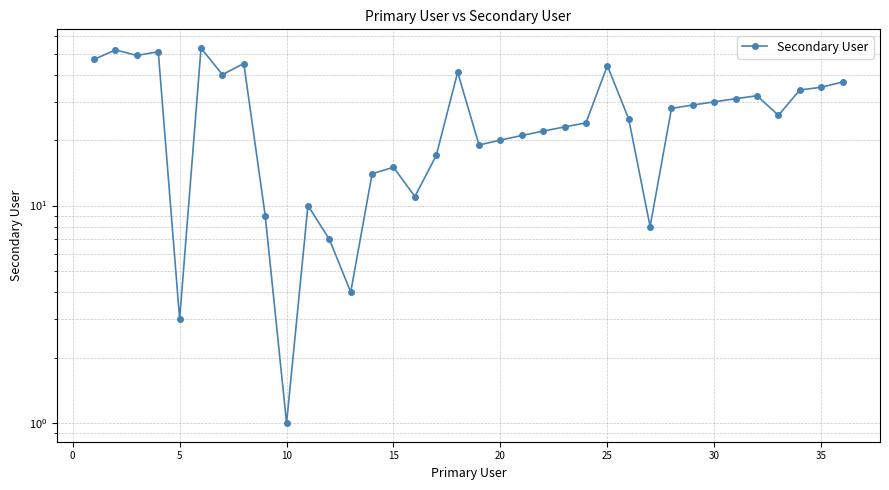

How many values are below 26?

18